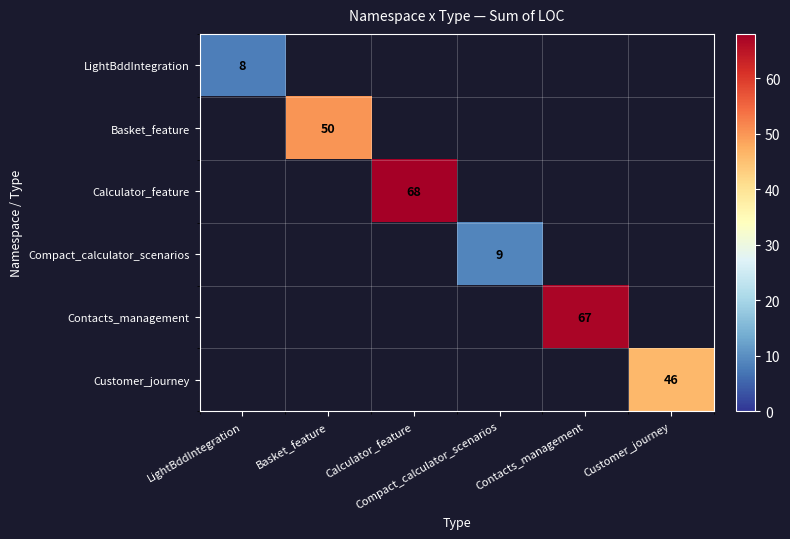

Which label corresponds to the largest value in the chart?

Calculator_feature